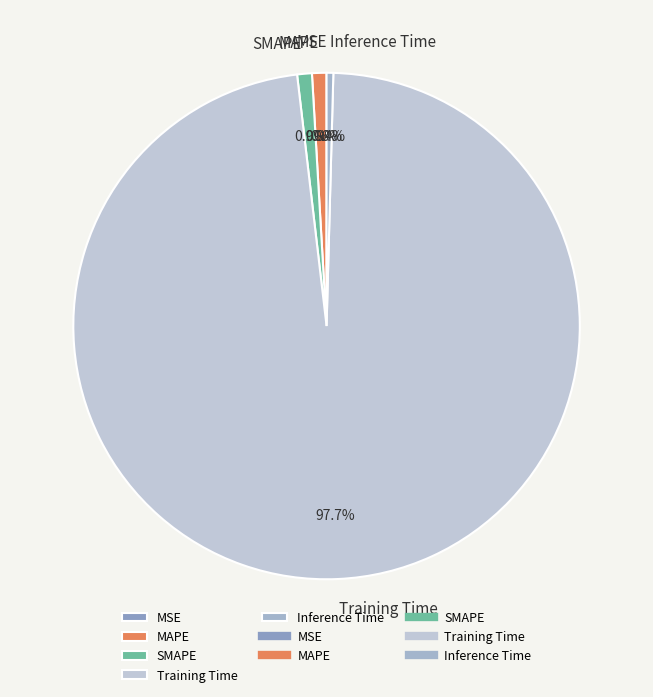

Which category has the smallest portion of the pie?

MSE